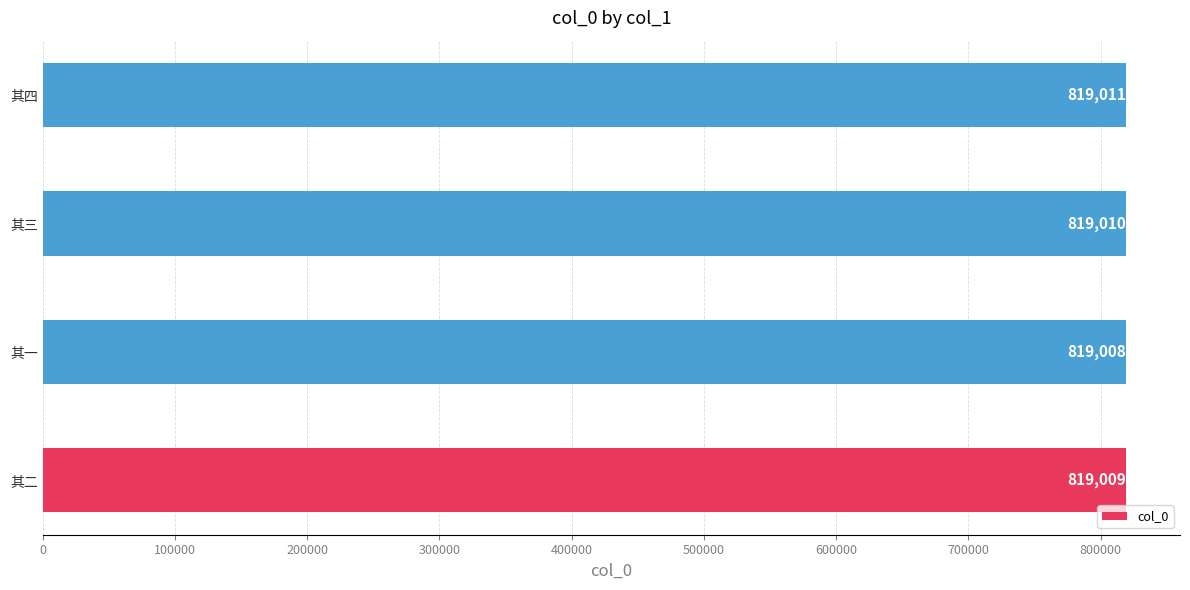

True or false: the data shows 819009 at 其二.

True